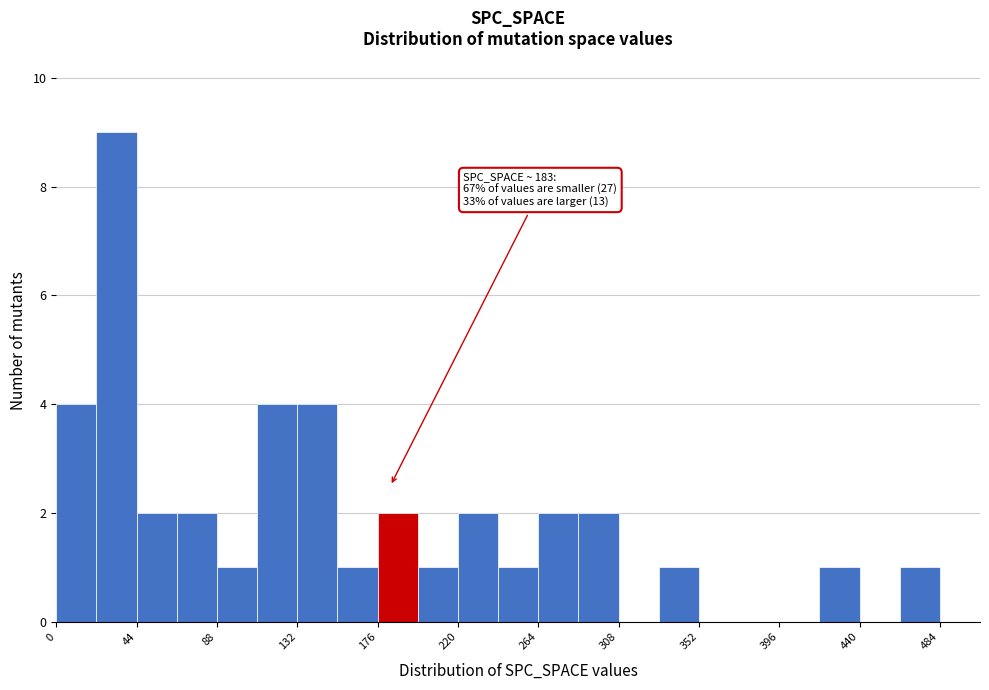

Over which range of the x-axis is the bar tallest?

22 to 44